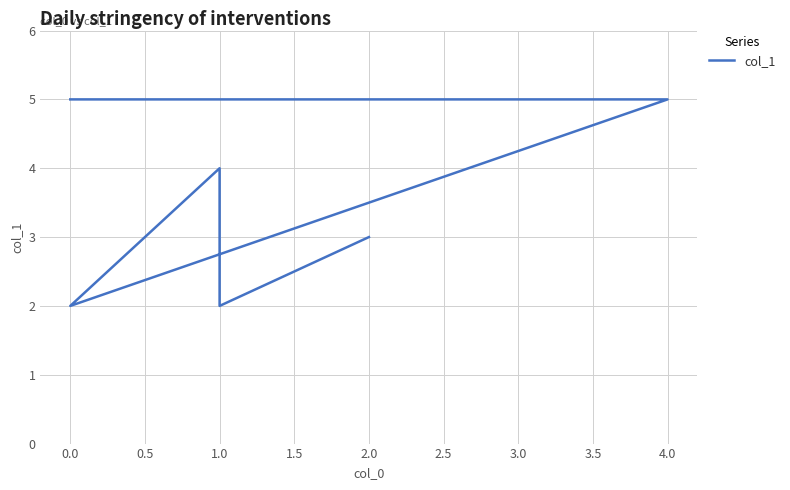

How many points are lower than both their immediate neighbors (excluding endpoints)?

2